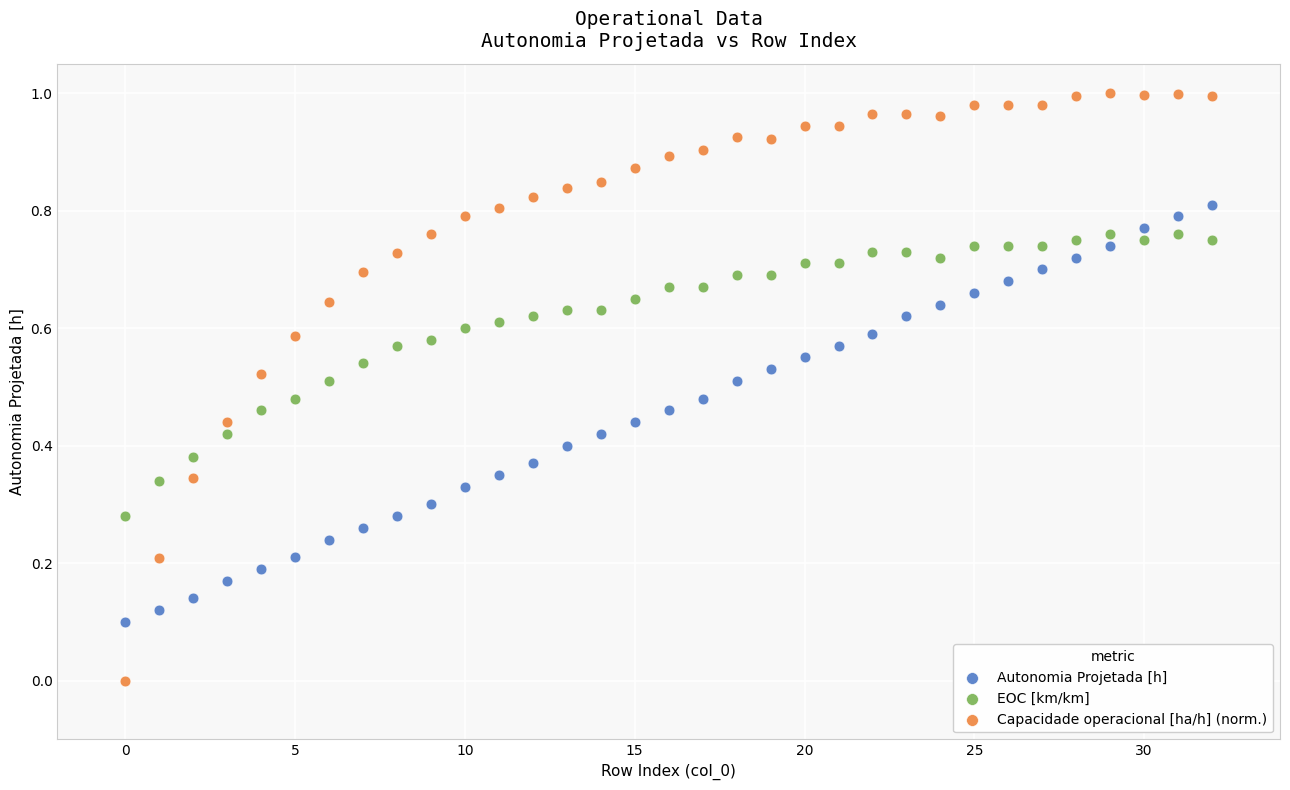

Which series contains the lowest Y value?

Capacidade operacional [ha/h] (norm.)